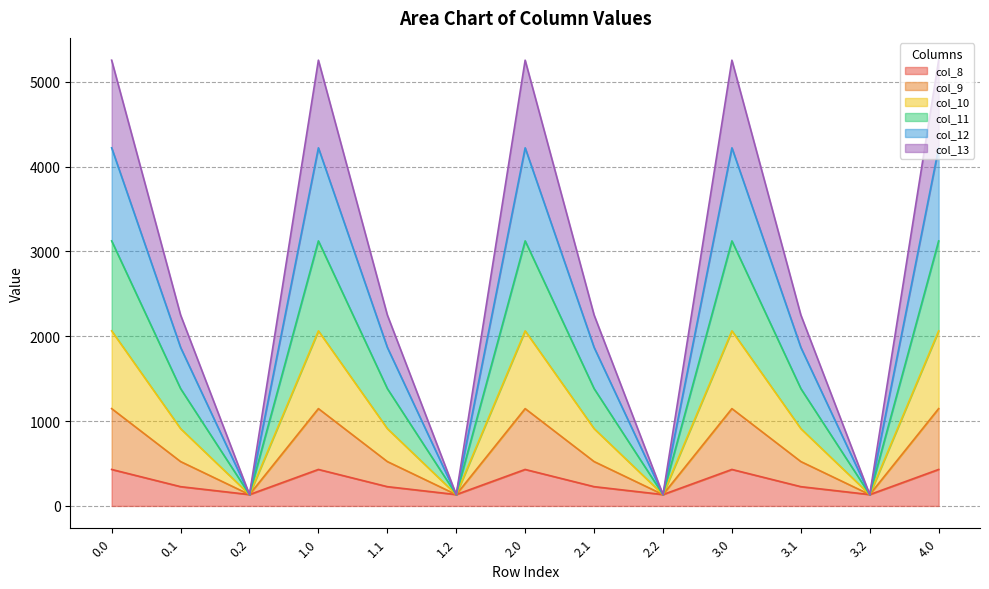

What is the minimum value for col_8?

134.2